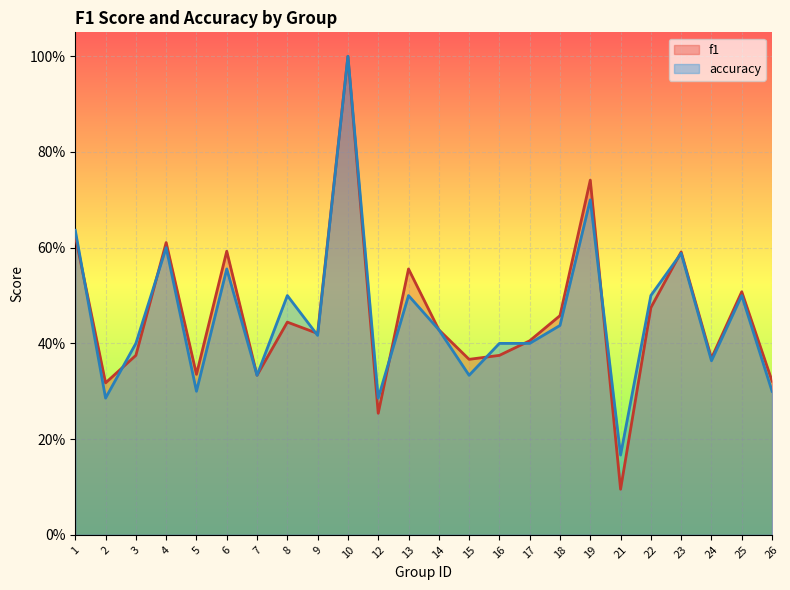

List the series in order of their peak value, lowest first.

f1, accuracy